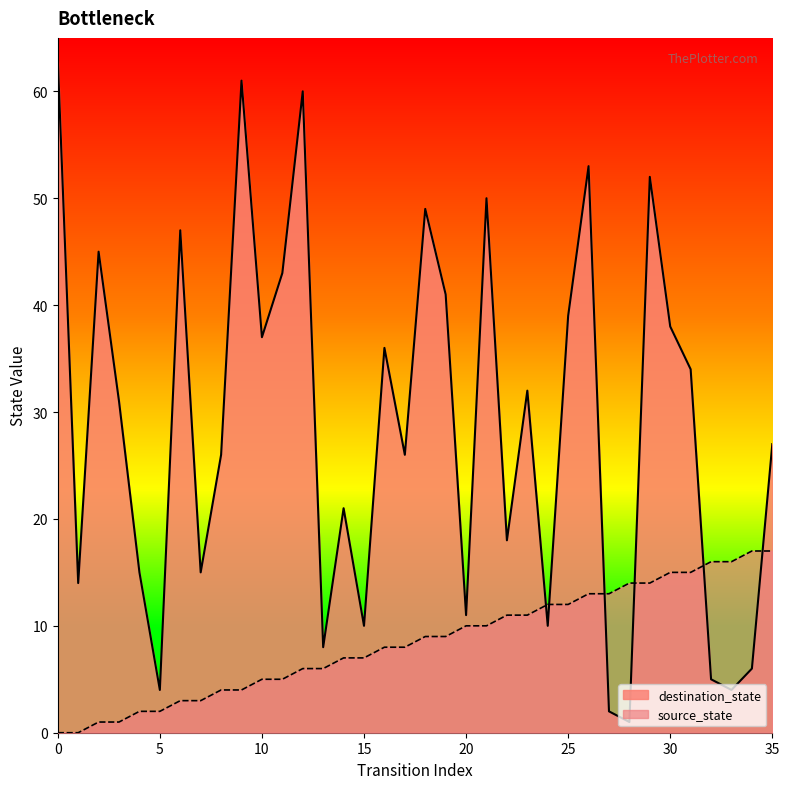

Where is destination_state nearest to the value 32?

23